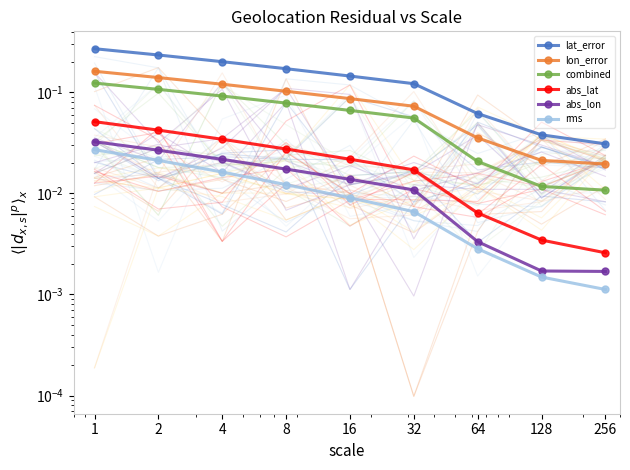

Which series has the widest spread of values?

lat_error